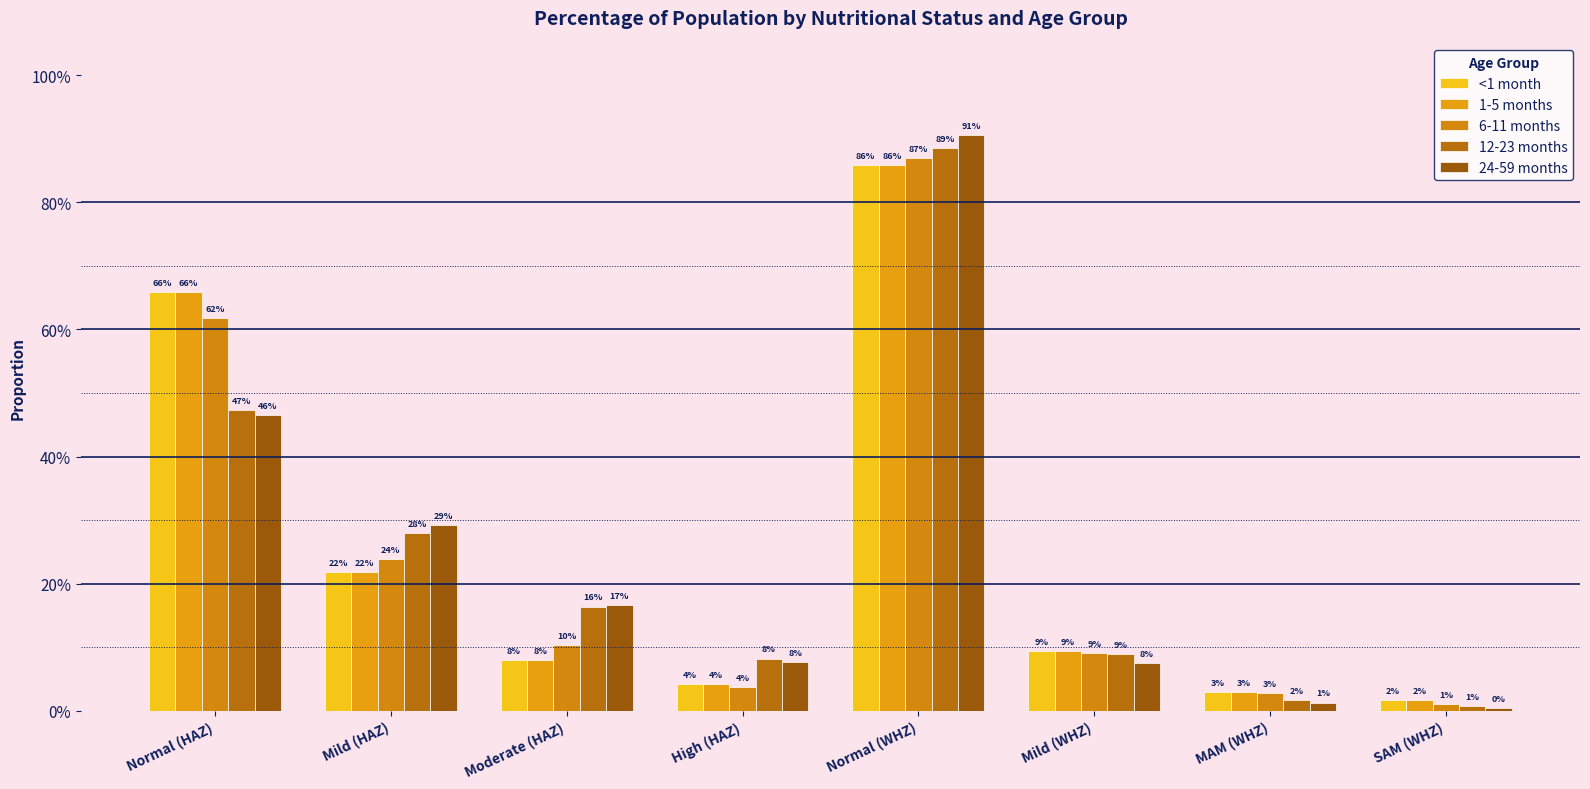

Does the chart contain stacked bars?

No